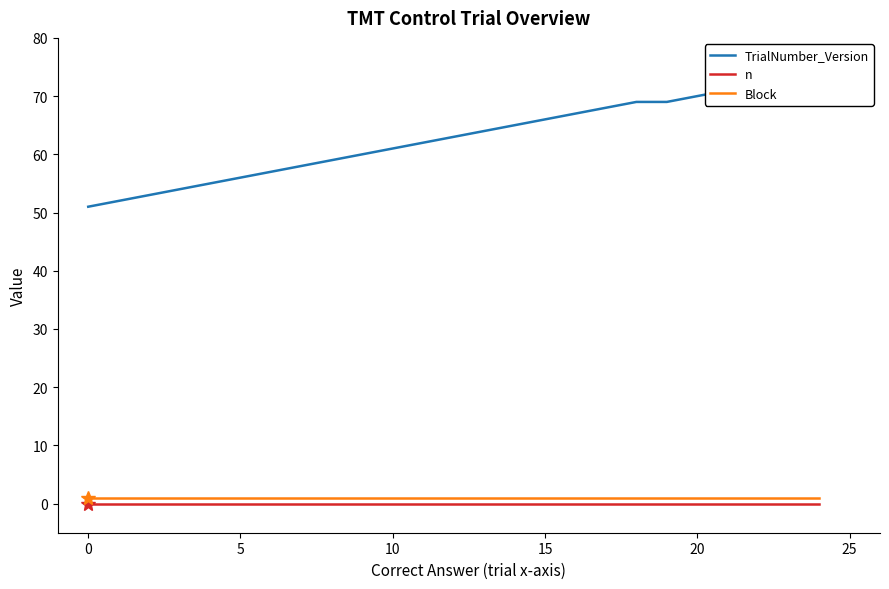

What are all the series names shown in the legend?

TrialNumber_Version, n, Block